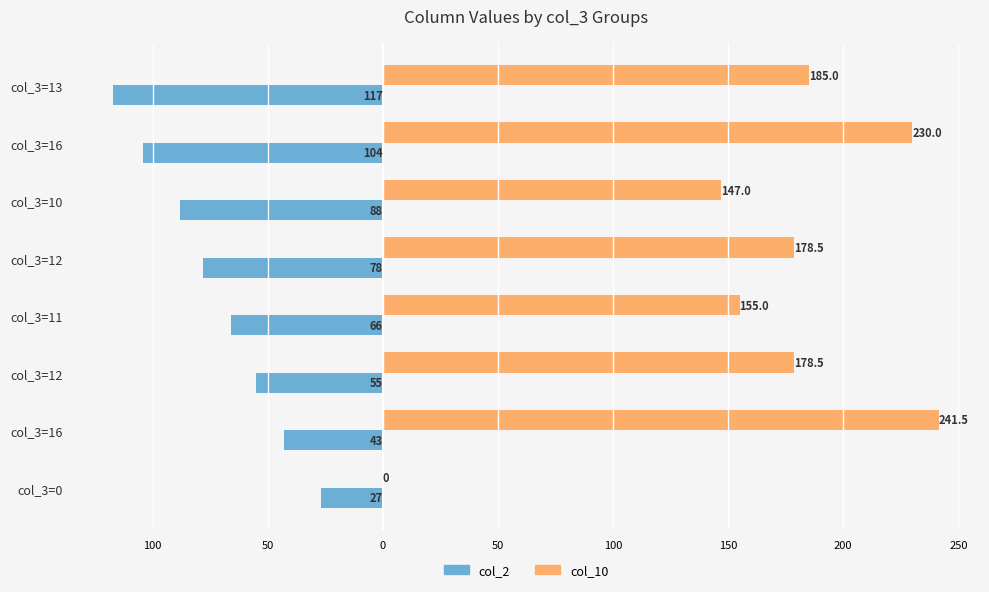

What are all the series names shown in the legend?

col_2, col_10